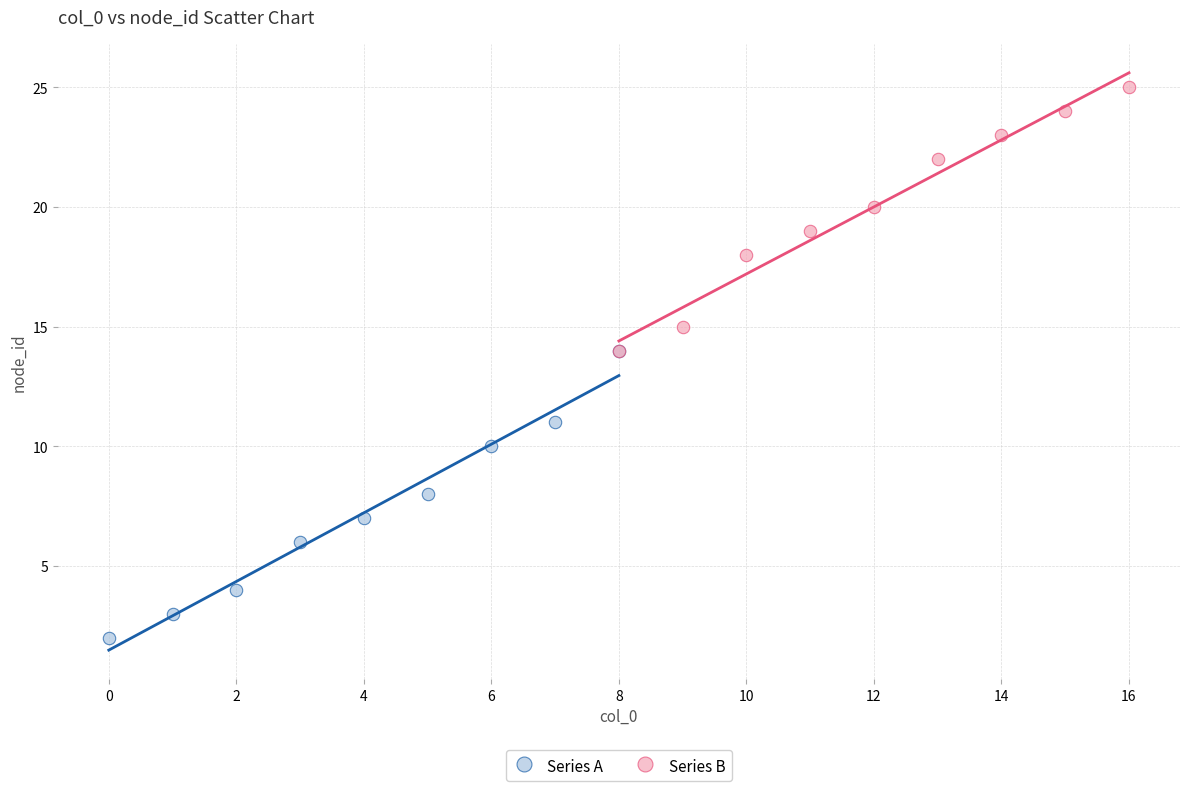

Which series contains the lowest Y value?

Series A